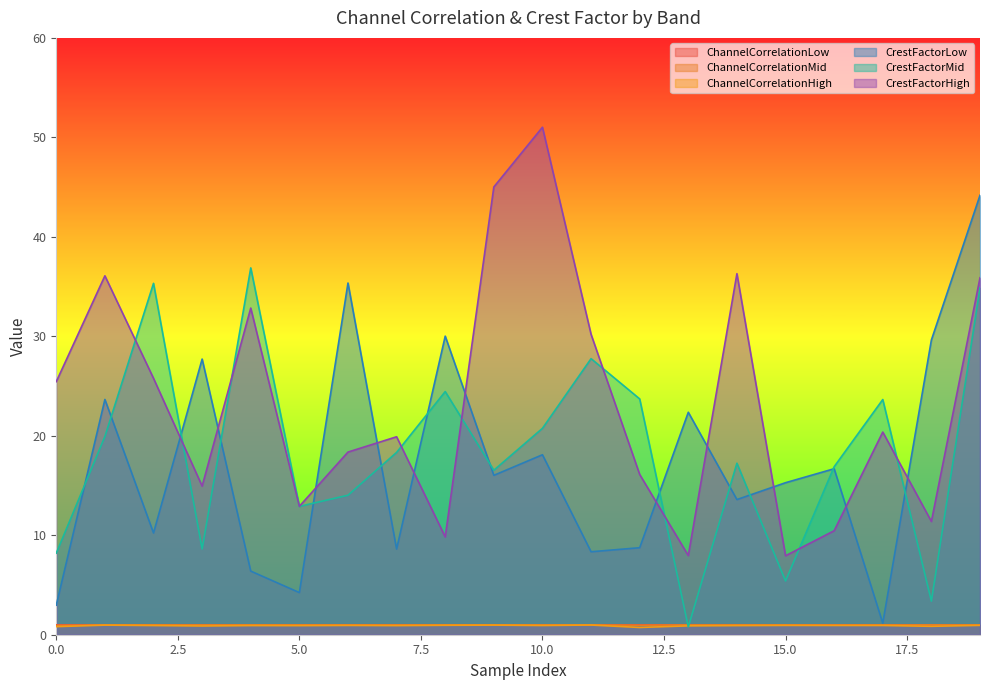

In ChannelCorrelationLow, how many points are higher than both neighbors (excluding endpoints)?

6